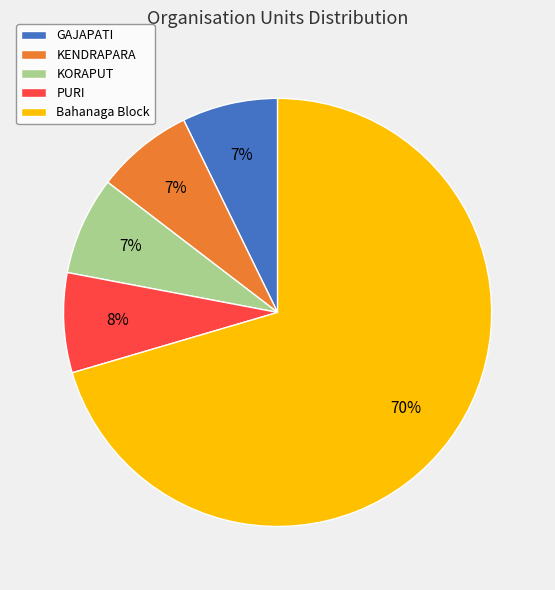

Is the sum of KORAPUT and GAJAPATI greater than half?

No